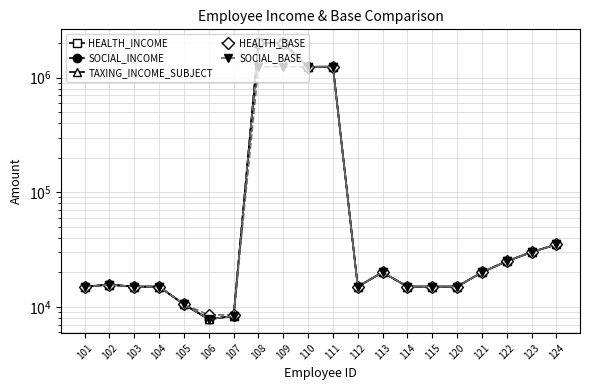

Reading left to right, extract all data points from this chart.

HEALTH_INCOME: 101=15000	102=15600	103=15000	104=15000	105=10500	106=7800	107=8300	108=2000100	109=2000100	110=1242532	111=1245316	112=15000	113=20000	114=15000	115=15000	120=15000	121=20000	122=25000	123=30000	124=35000
SOCIAL_INCOME: 101=15000	102=15600	103=15000	104=15000	105=10500	106=7800	107=8300	108=2000100	109=2000100	110=1242532	111=1245316	112=15000	113=20000	114=15000	115=15000	120=15000	121=20000	122=25000	123=30000	124=35000
TAXING_INCOME_SUBJECT: 101=15000	102=15600	103=15000	104=15000	105=10500	106=7800	107=8300	108=2000100	109=2000100	110=1242532	111=1245316	112=15000	113=20000	114=15000	115=15000	120=15000	121=20000	122=25000	123=30000	124=35000
HEALTH_BASE: 101=15000	102=15600	103=15000	104=15000	105=10500	106=8500	107=8500	108=2000100	109=2000100	110=1242532	111=1245316	112=15000	113=20000	114=15000	115=15000	120=15000	121=20000	122=25000	123=30000	124=35000
SOCIAL_BASE: 101=15000	102=15600	103=15000	104=15000	105=10500	106=7800	107=8300	108=1245216	109=1245216	110=1242532	111=1245216	112=15000	113=20000	114=15000	115=15000	120=15000	121=20000	122=25000	123=30000	124=35000